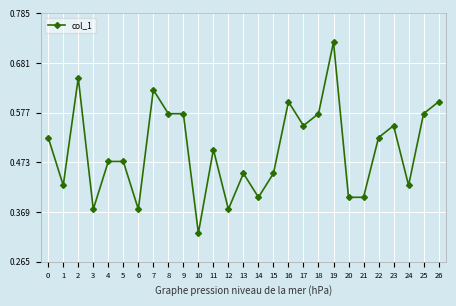

True or false: the data shows 0.8 at 23.

False